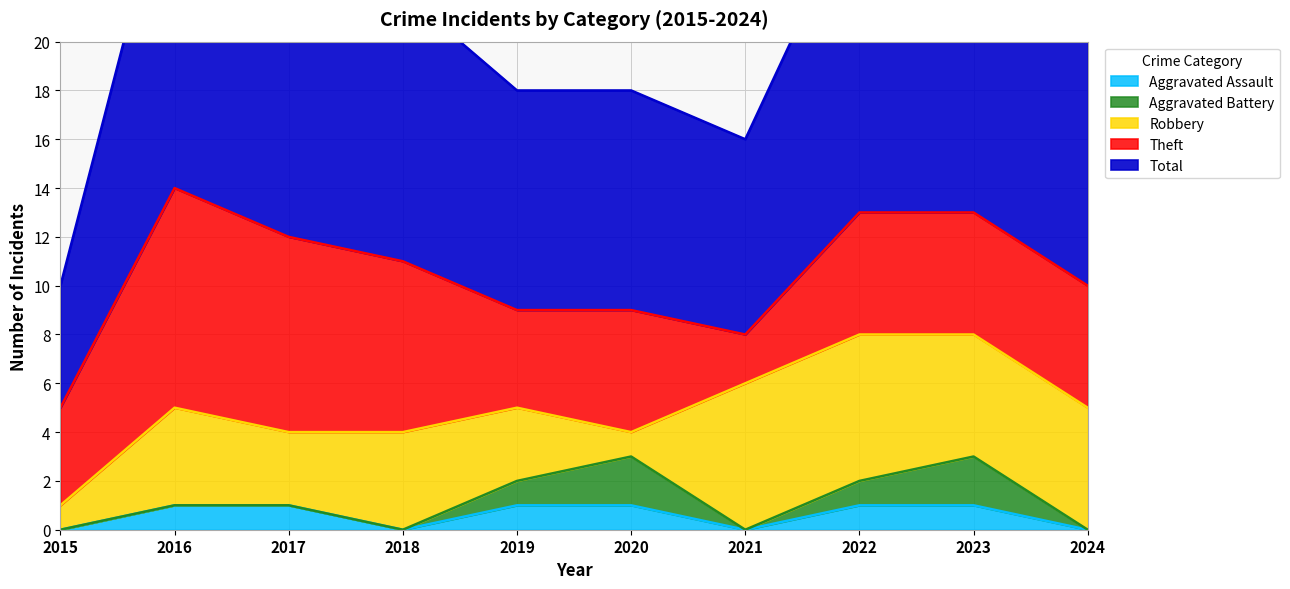

What is the value of the Robbery point at the 7th from the left?

6